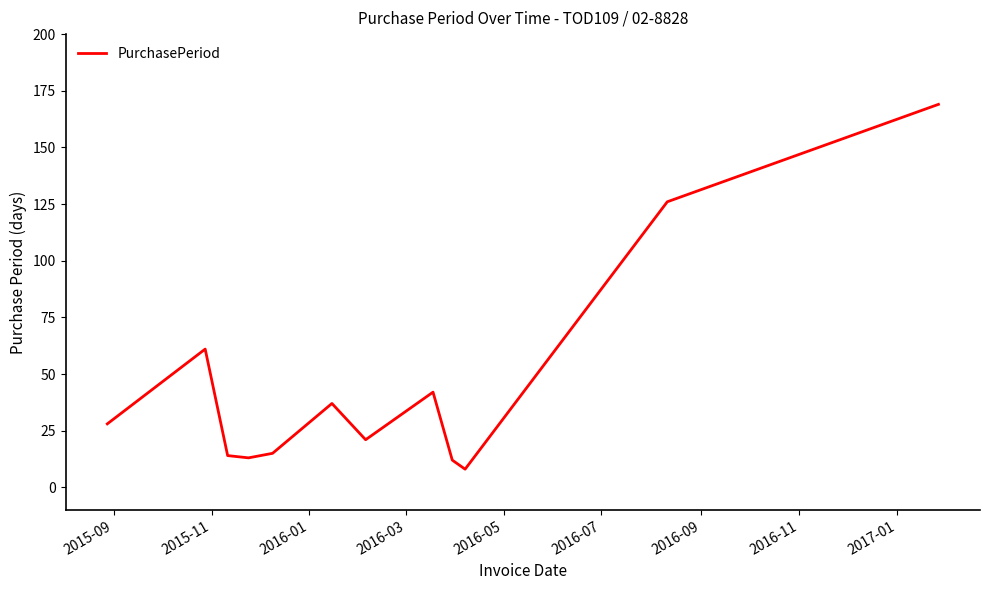

What is the smallest value displayed?

8